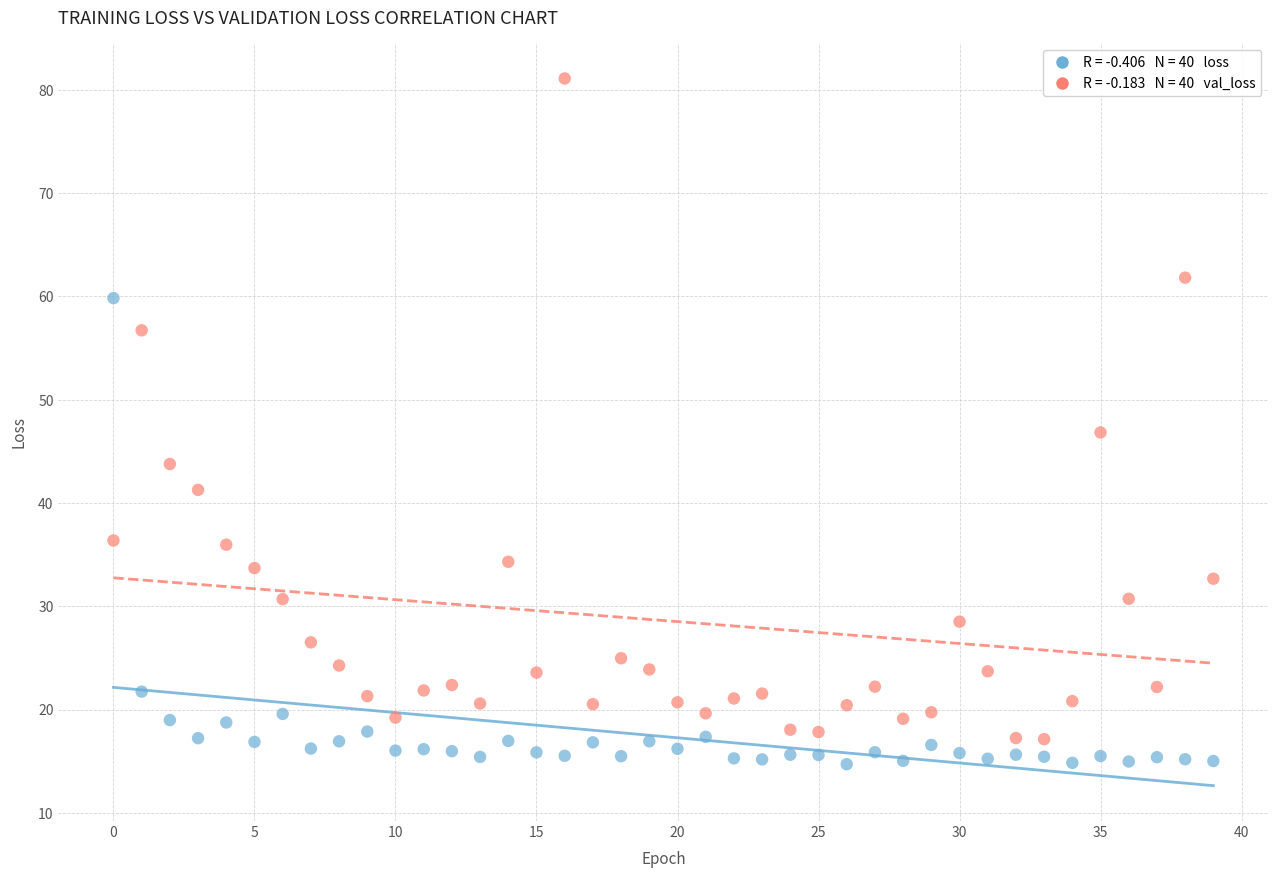

Across all data points, what is the range of Y values (max minus min)?

66.4